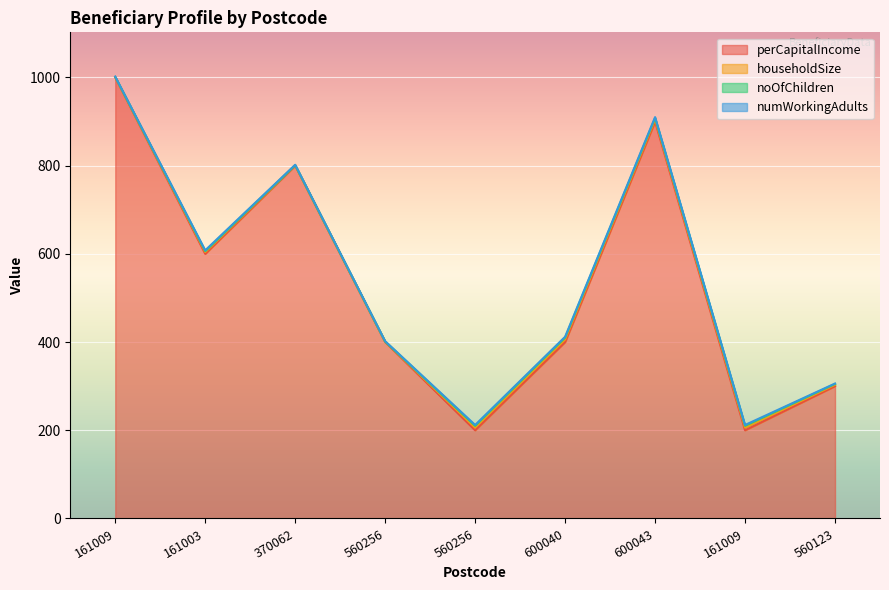

Is it true that perCapitalIncome equals 707 at 560256?

False